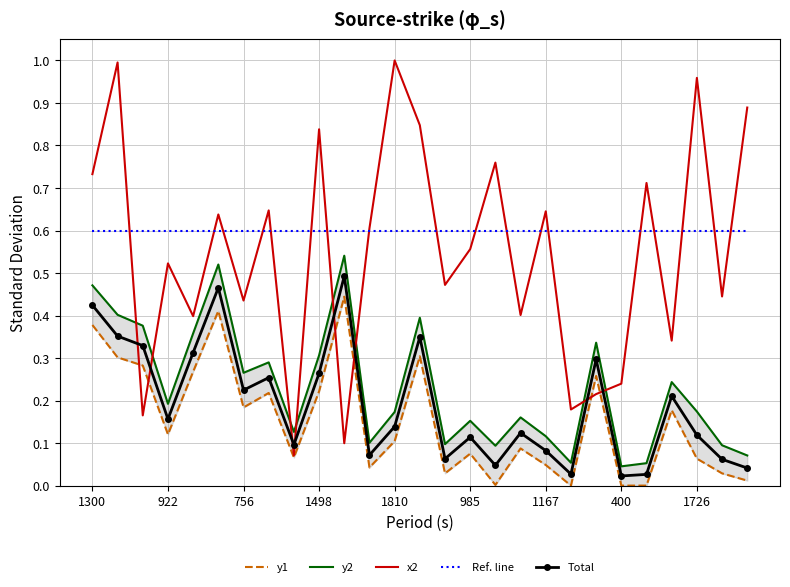

How many times do x2 and y2 cross each other?

8